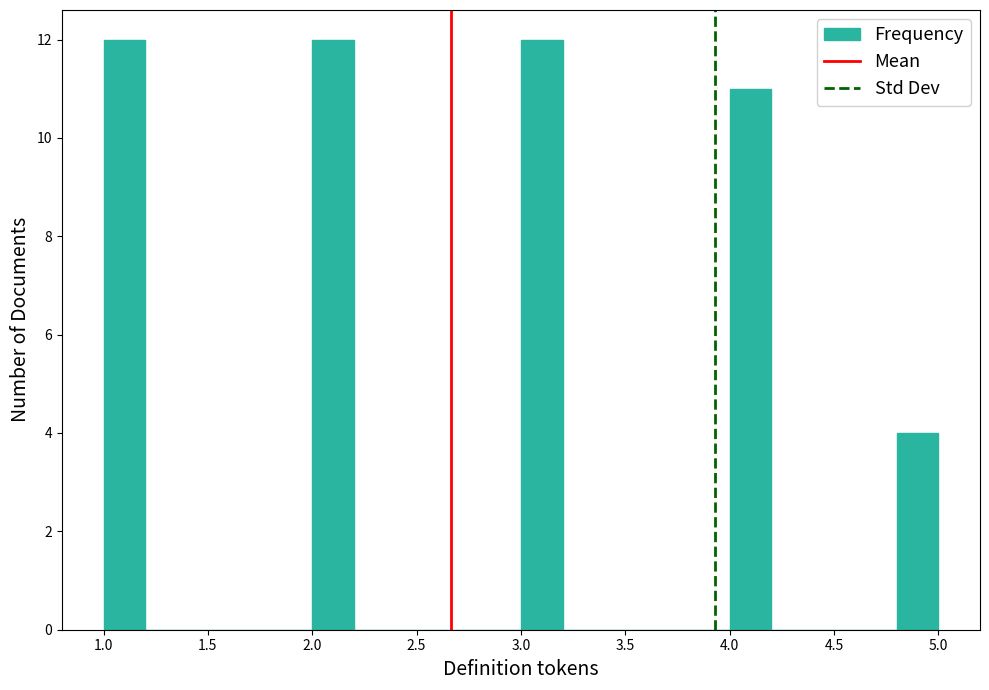

What is the height of the bar covering 3.0 to 3.2 on the x-axis? The values are not printed on the chart, so give them approximately, as read against the axis.

12